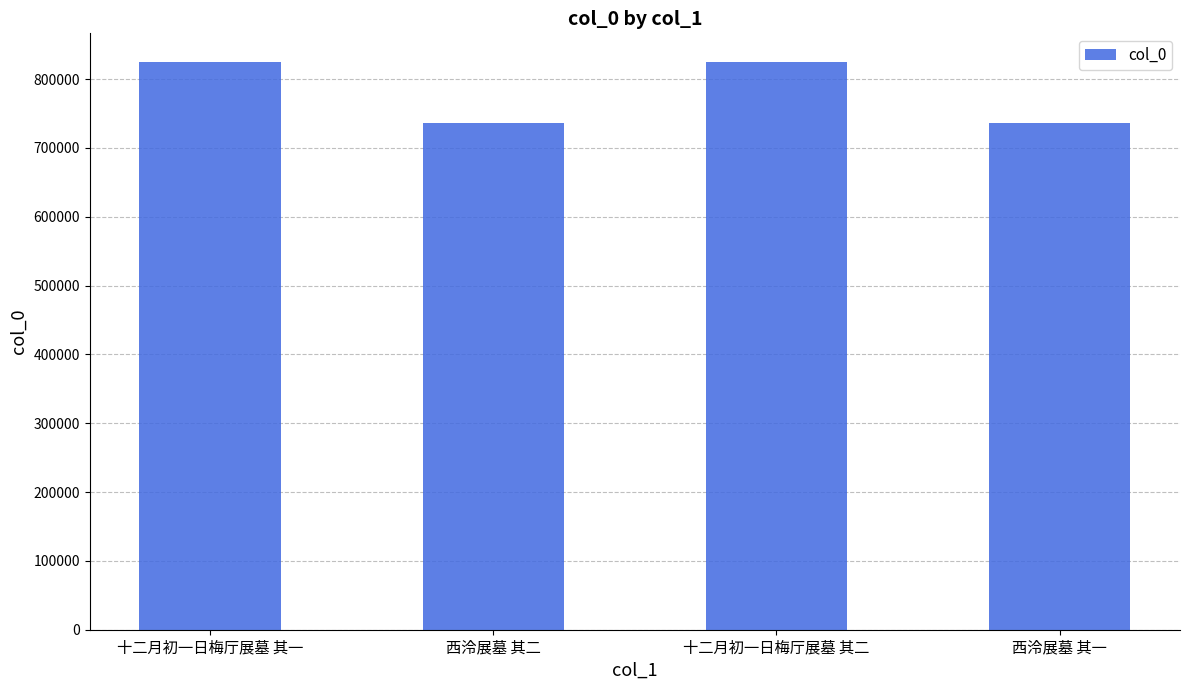

What position from the left is 十二月初一日梅厅展墓 其二?

3